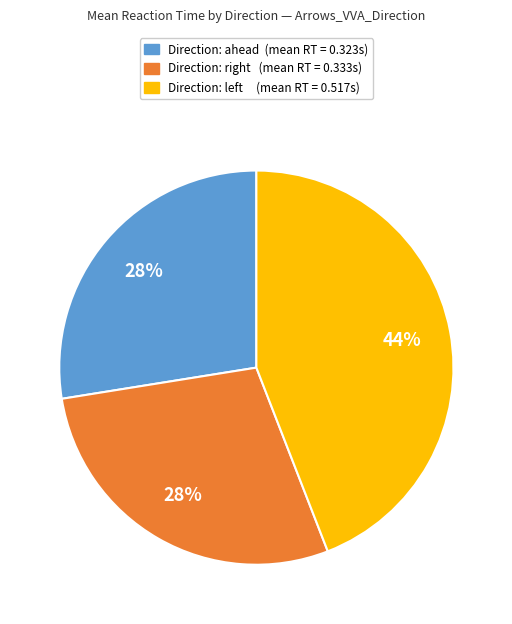

Is there a majority slice in this chart?

No